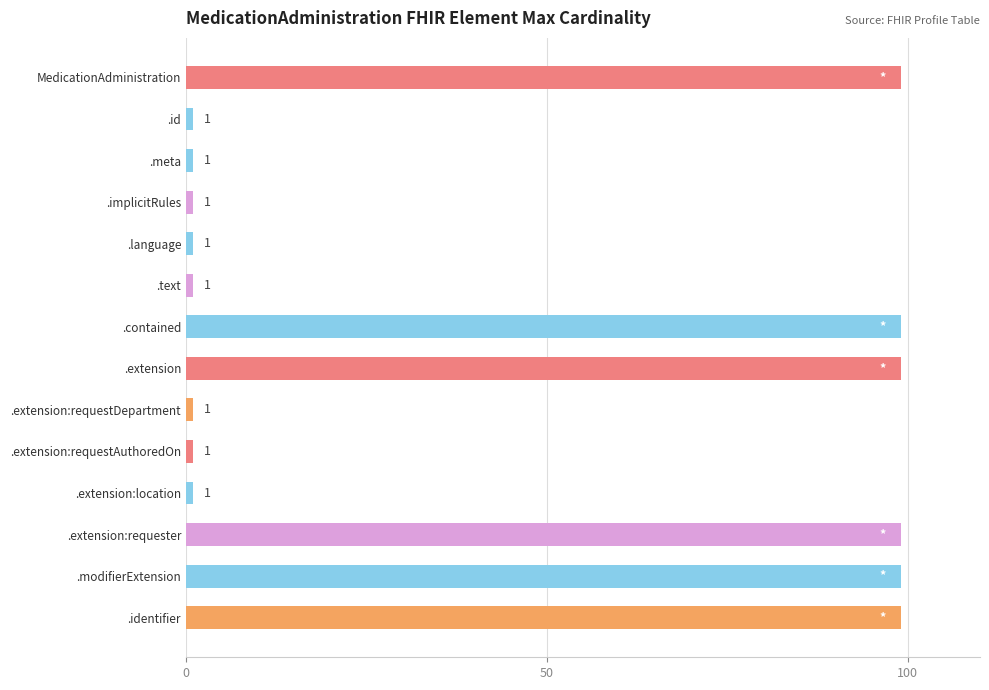

Reading bottom to top, transcribe all the data shown in this chart.

99	99	99	1	1	1	99	99	1	1	1	1	1	99